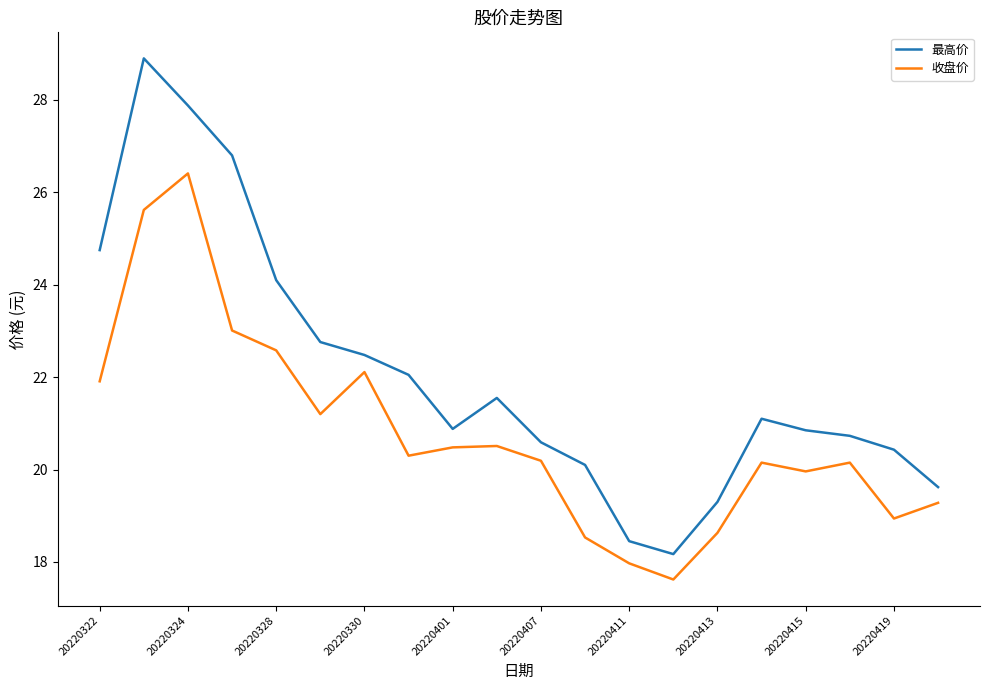

Which series has the widest spread of values?

最高价